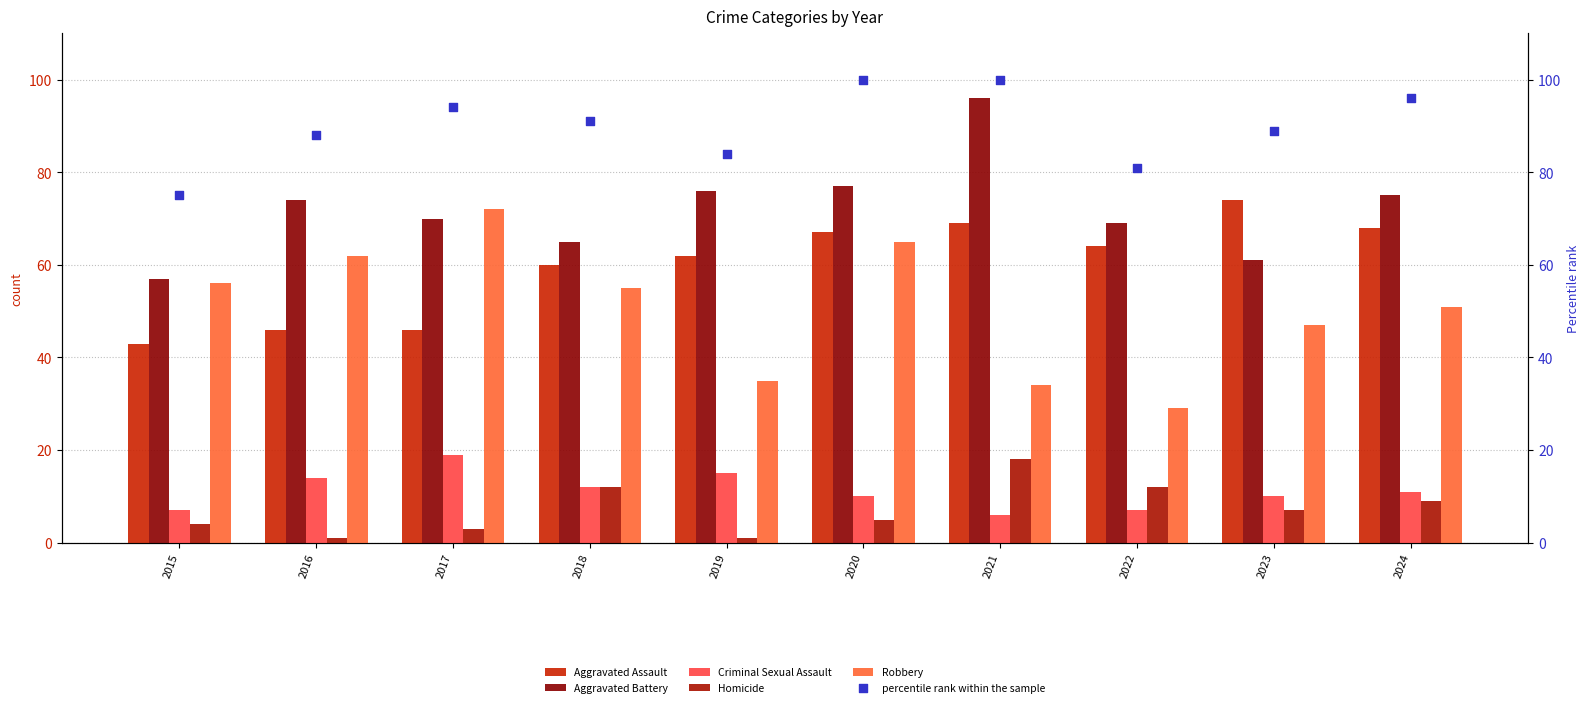

What are all the series names shown in the legend?

Aggravated Assault, Aggravated Battery, Criminal Sexual Assault, Homicide, Robbery, percentile rank within the sample